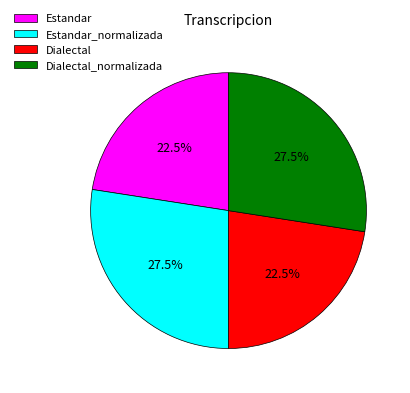

The Estandar_normalizada slice represents 33% of the pie. True or false?

False